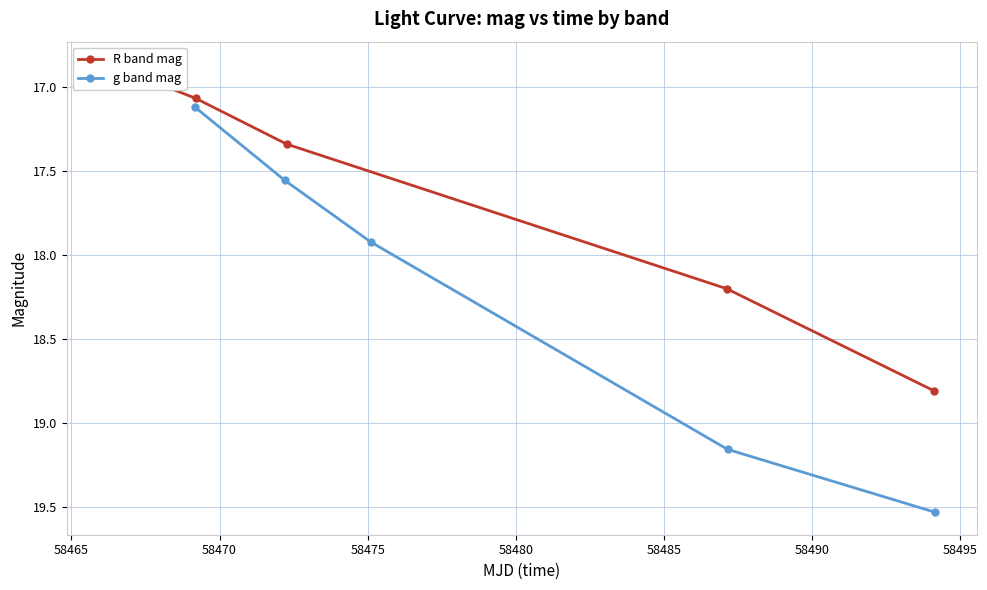

How many distinct data groups are displayed?

2